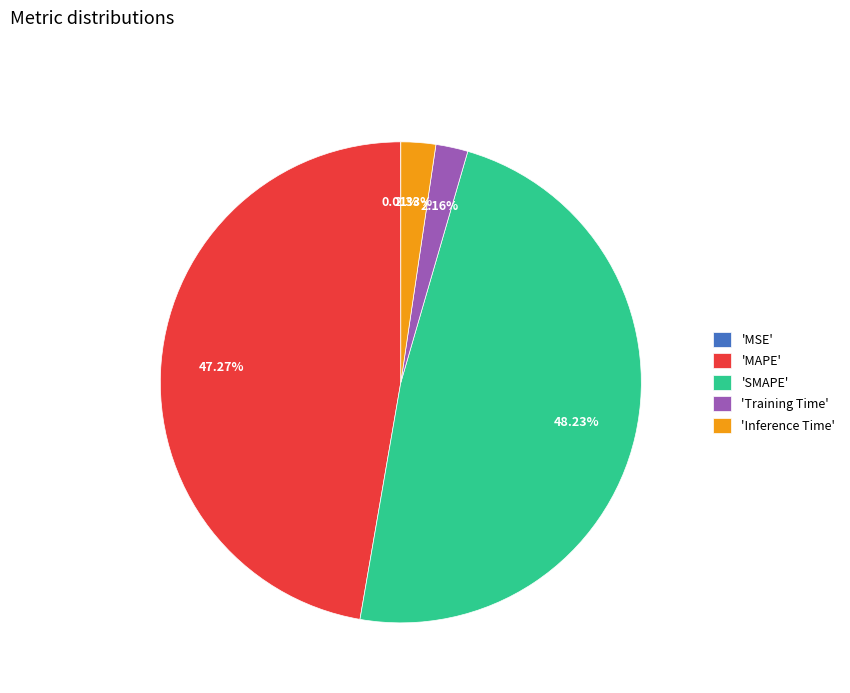

Is there a majority slice in this chart?

No